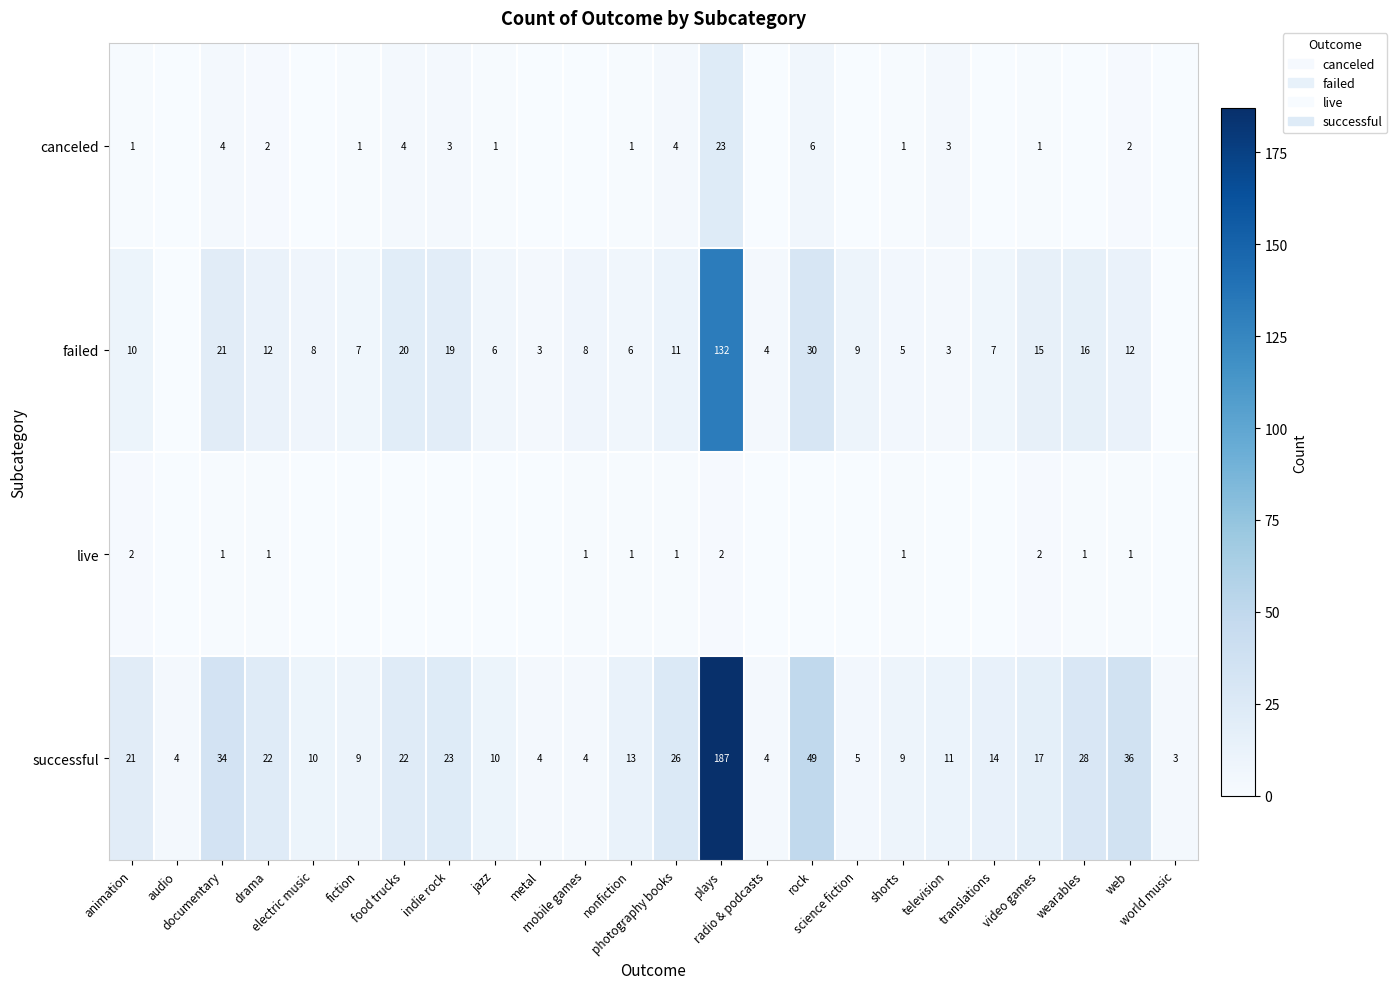

Is the value of live at jazz greater than the value of successful at audio?

No